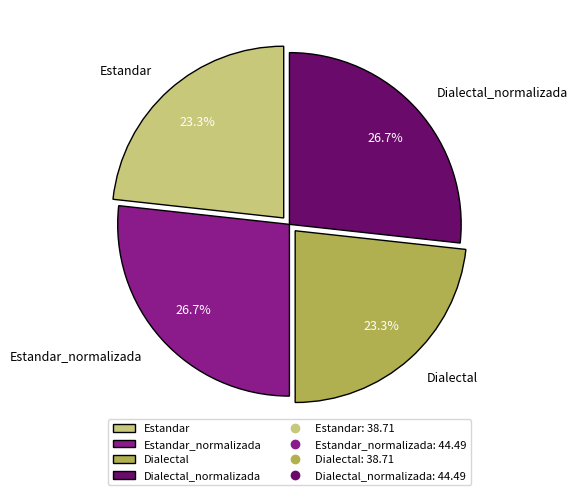

How much of the chart is everything except Dialectal?

76.7%